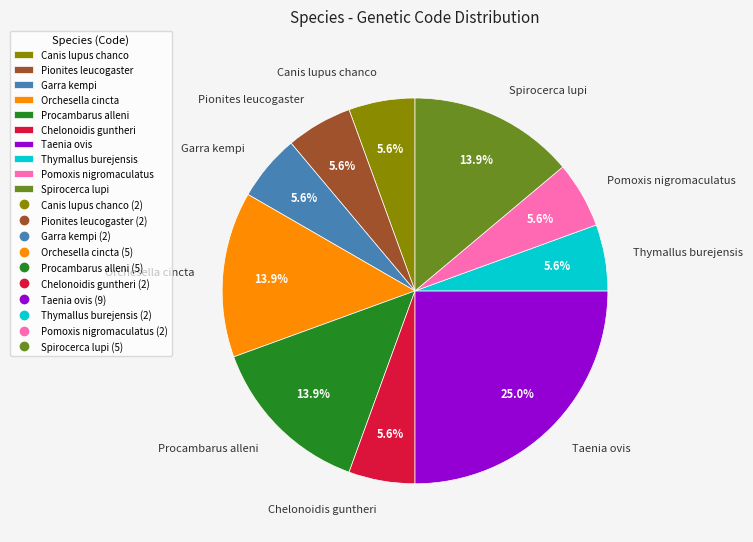

Do Garra kempi and Pionites leucogaster together represent more than half of the pie?

No